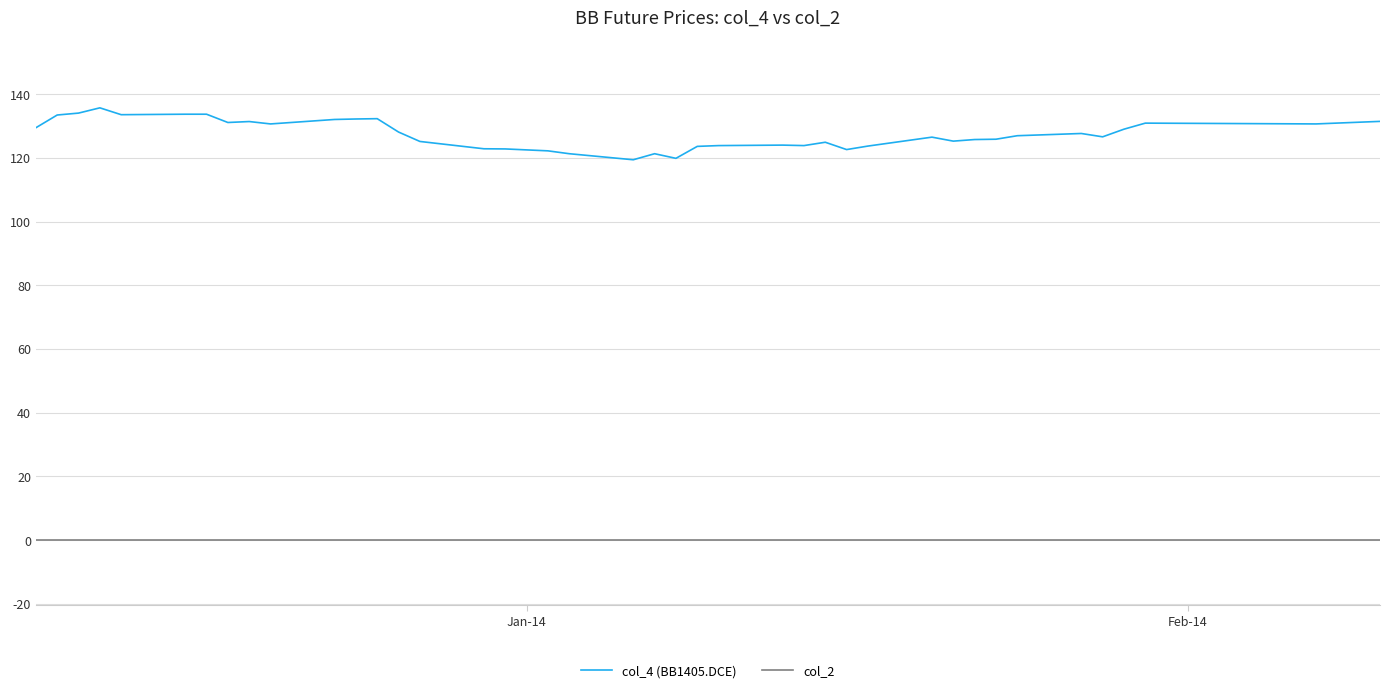

List the series in order of their peak value, highest first.

col_4 (BB1405.DCE), col_2